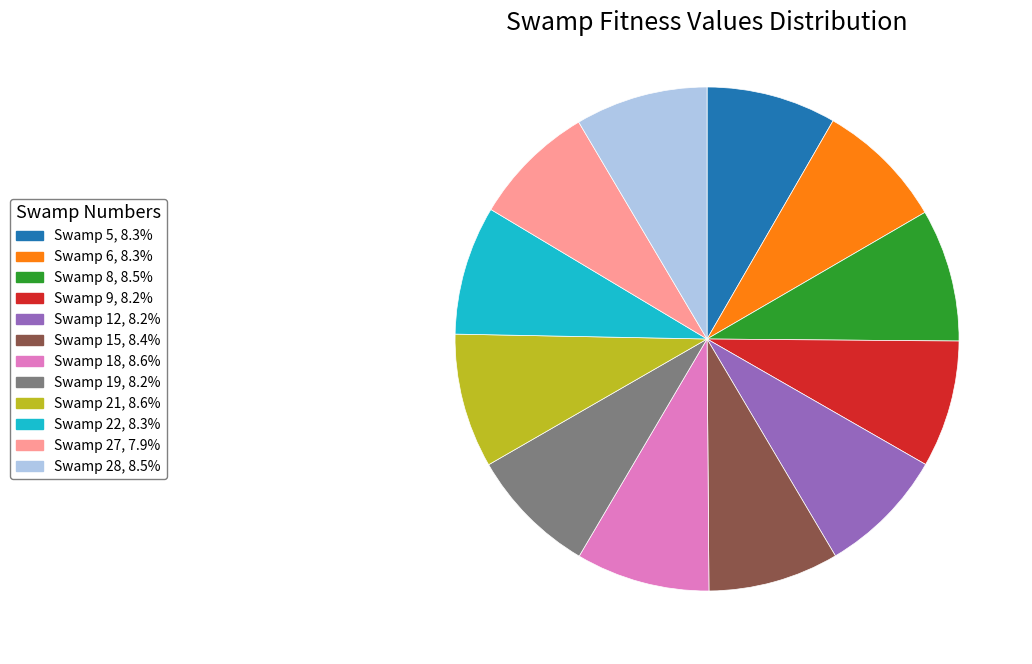

How many slices are in this pie chart?

12